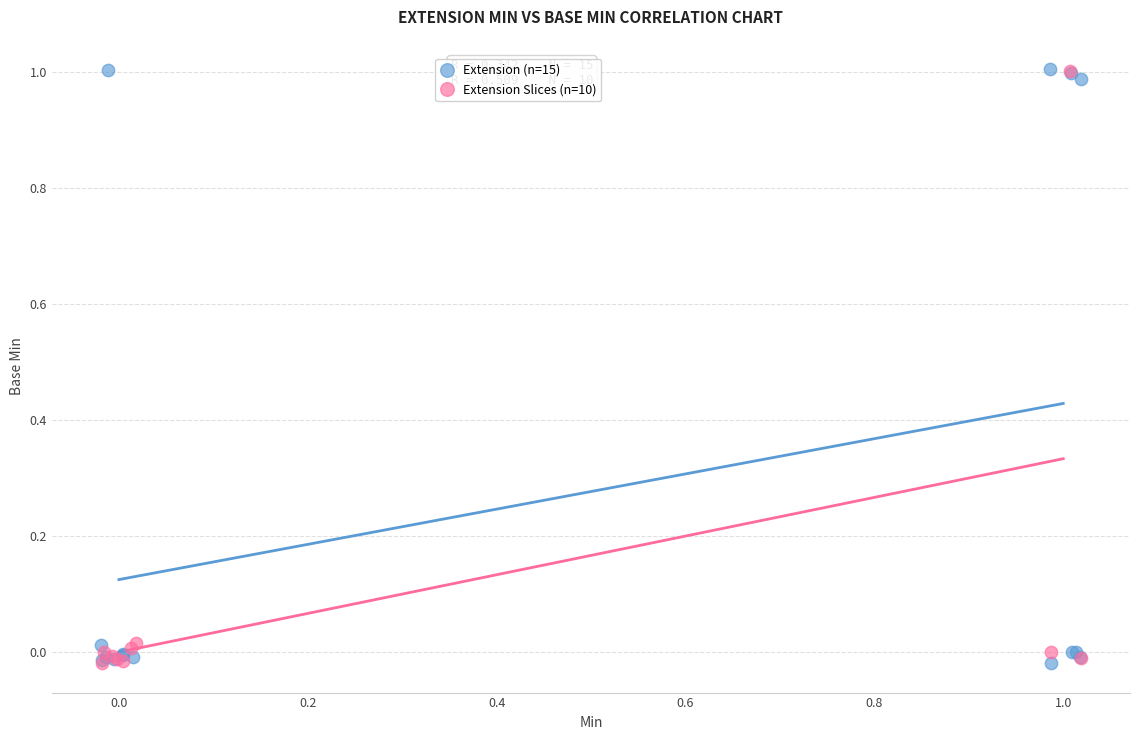

What are all the series names shown in the legend?

Extension (n=15), Extension Slices (n=10)